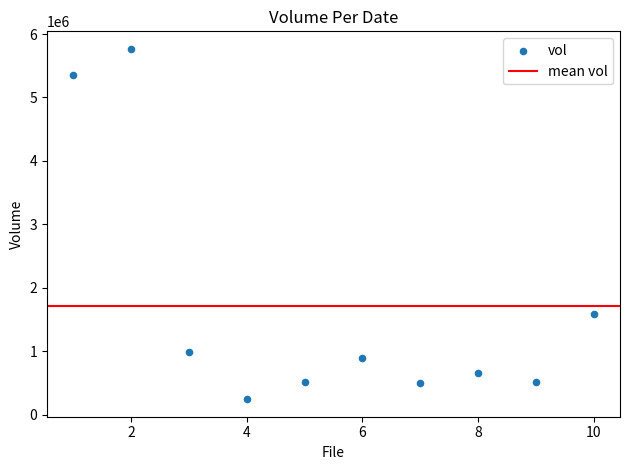

What Y value in the scatter plot is closest to 3004650?

1591000